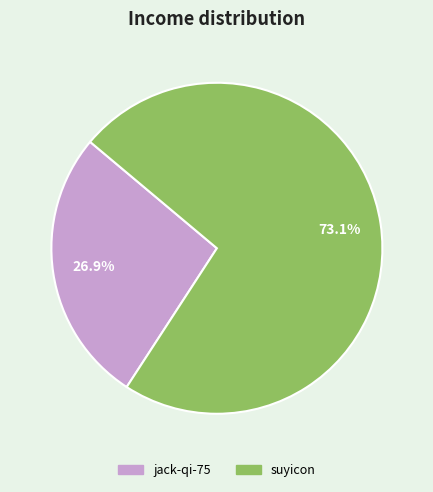

Does suyicon account for over 50% of the chart?

Yes